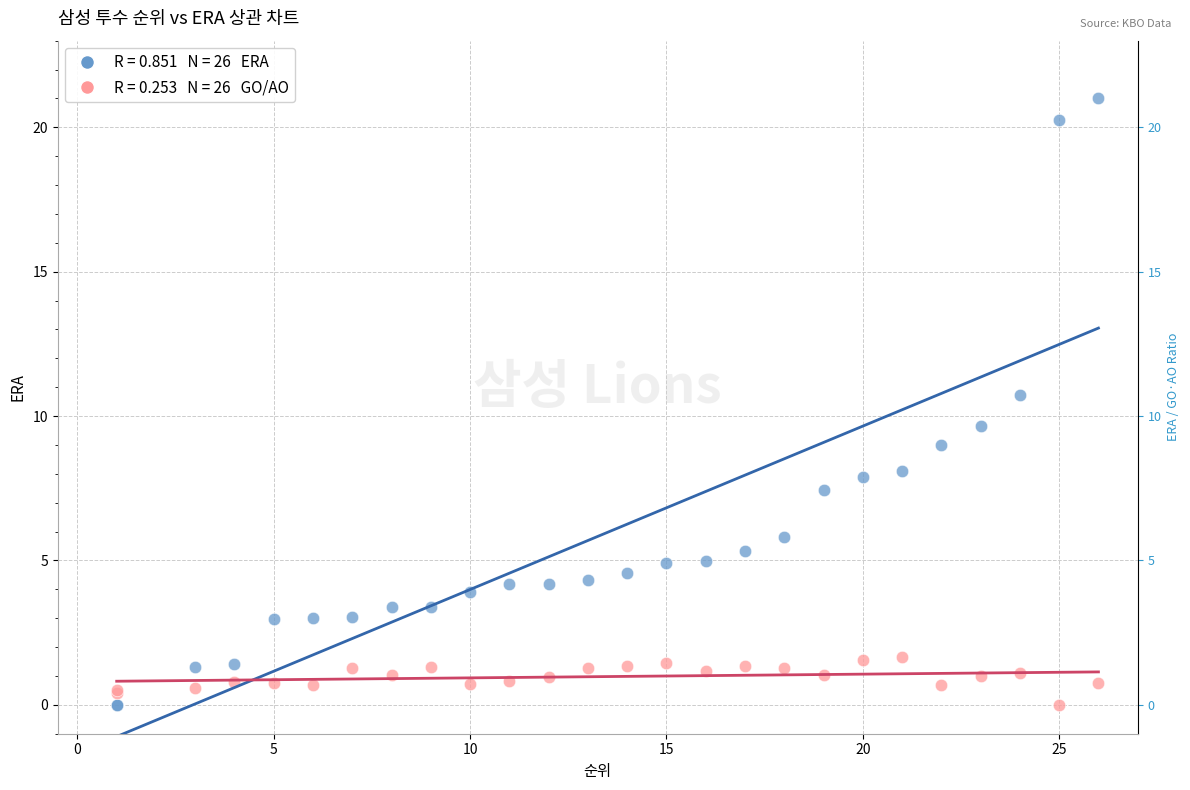

Across all series, what Y value is closest to 10?

9.6